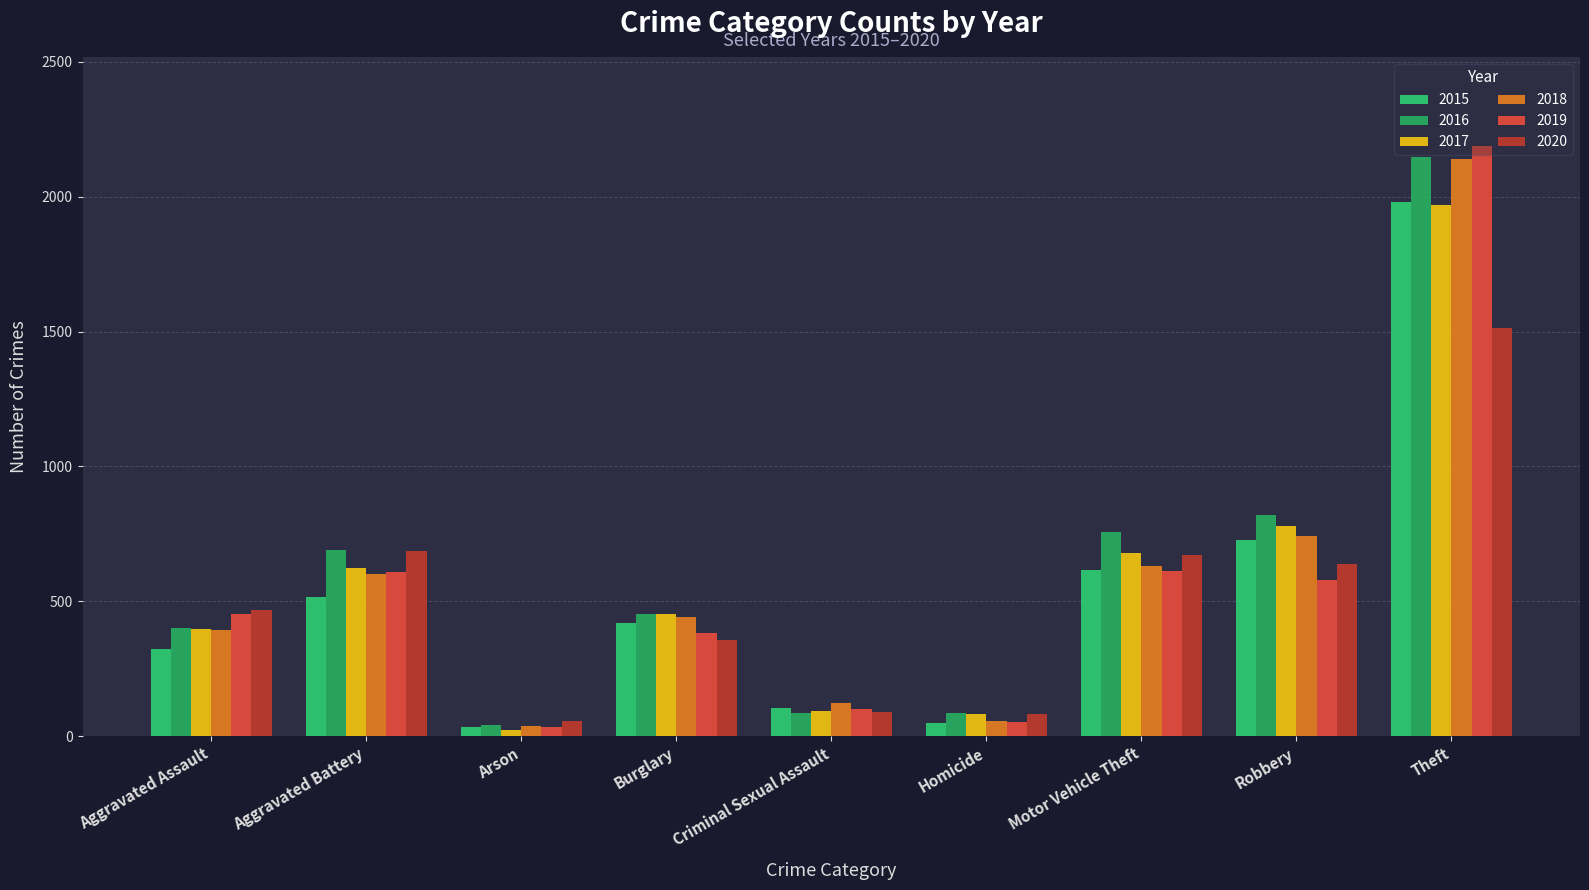

The value of 2020 at Burglary is 357. True or false?

True